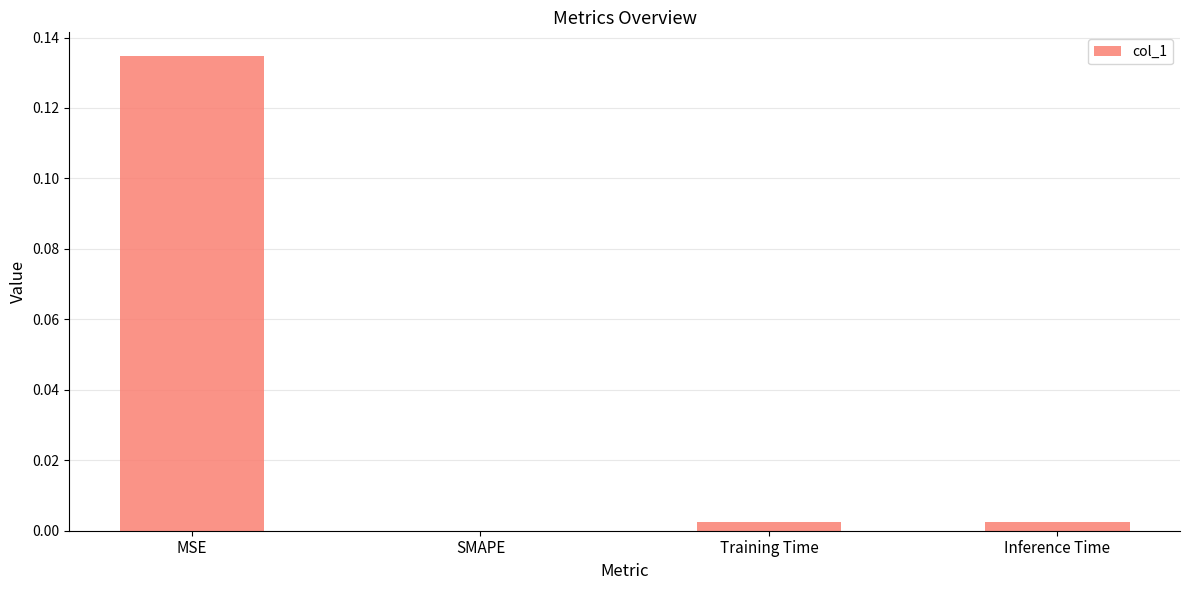

Which category has the highest value across all series?

MSE